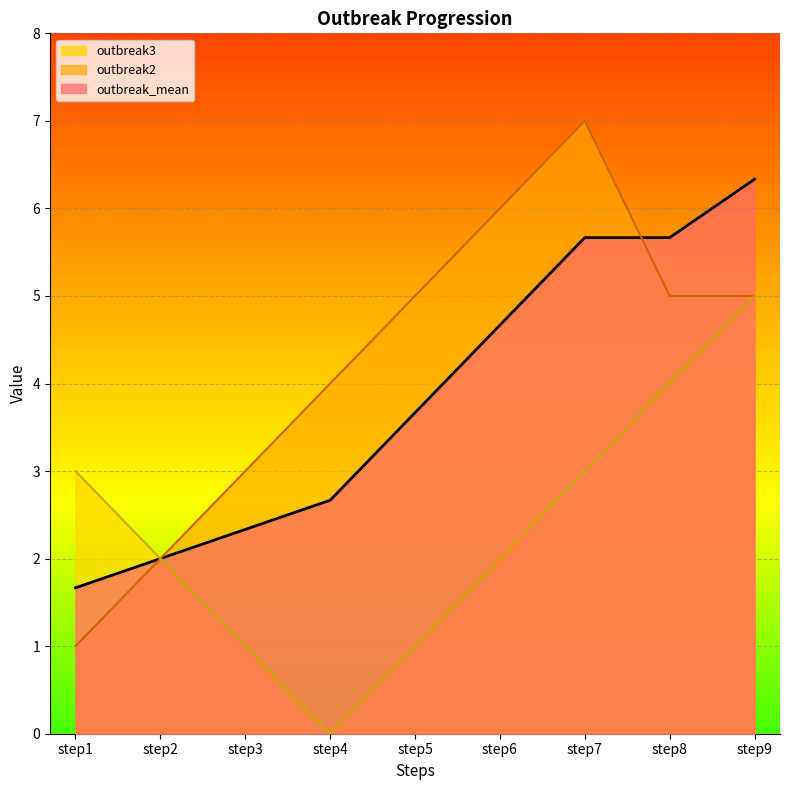

How many interior local valleys does the outbreak3 series have?

1